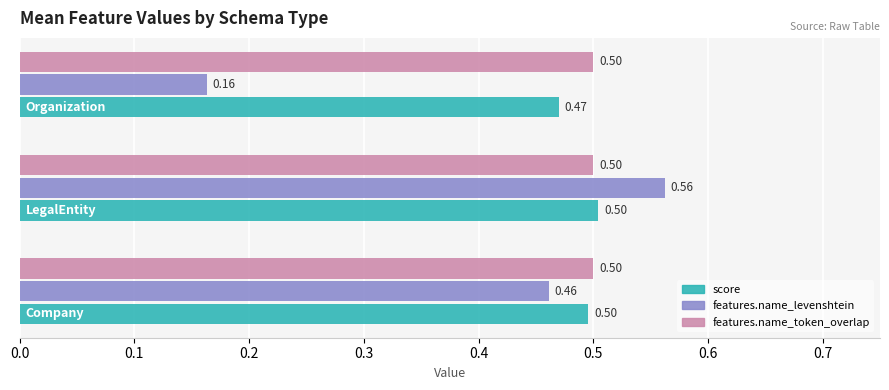

Which series has the largest total across all categories?

features.name_token_overlap